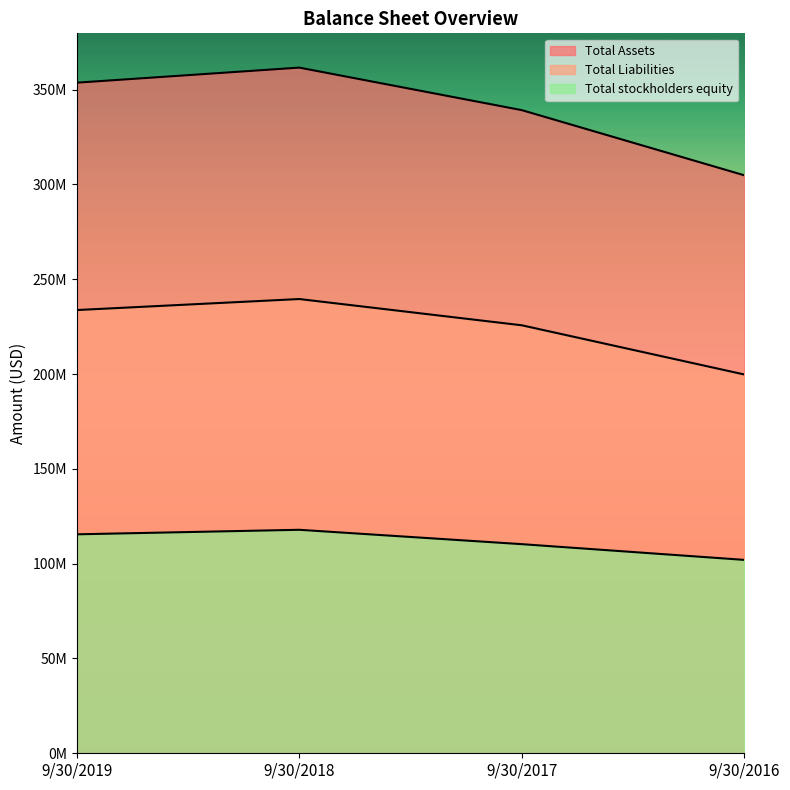

At how many categories does at least one series exceed 232081832?

4